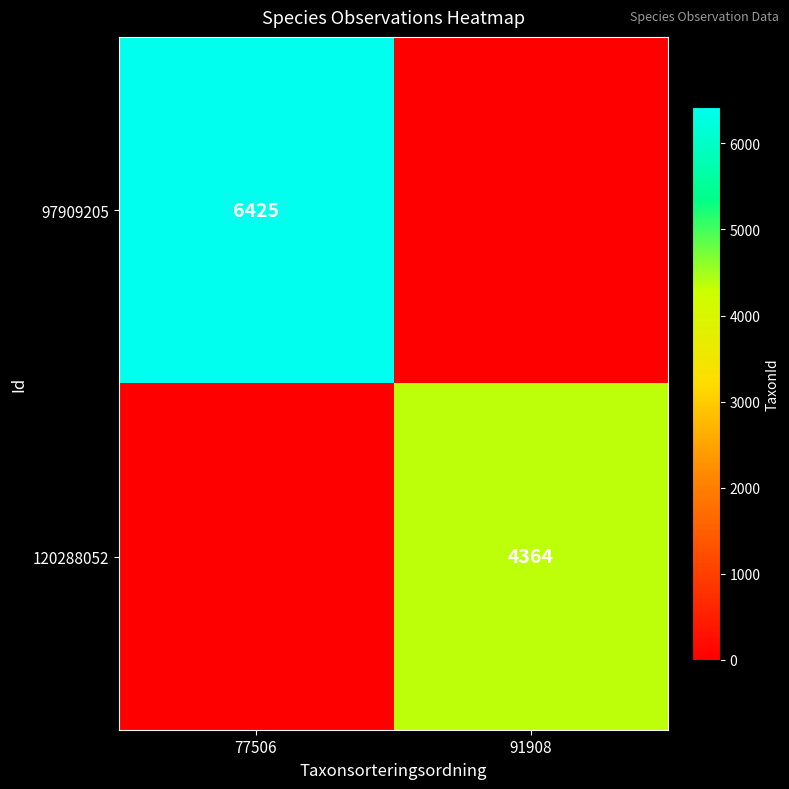

The value of 120288052 at 91908 is 4364. True or false?

True